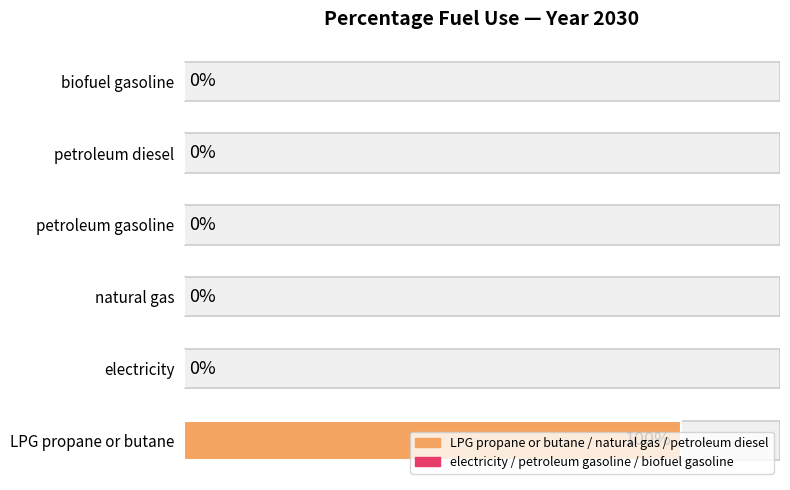

Reading right to left, list all the values displayed in this chart.

LPG propane or butane: 2050=1	2040=1	2030=1	2025=1	2020=1	2015=1
electricity: 2050=0	2040=0	2030=0	2025=0	2020=0	2015=0
natural gas: 2050=0	2040=0	2030=0	2025=0	2020=0	2015=0
petroleum gasoline: 2050=0	2040=0	2030=0	2025=0	2020=0	2015=0
petroleum diesel: 2050=0	2040=0	2030=0	2025=0	2020=0	2015=0
biofuel gasoline: 2050=0	2040=0	2030=0	2025=0	2020=0	2015=0